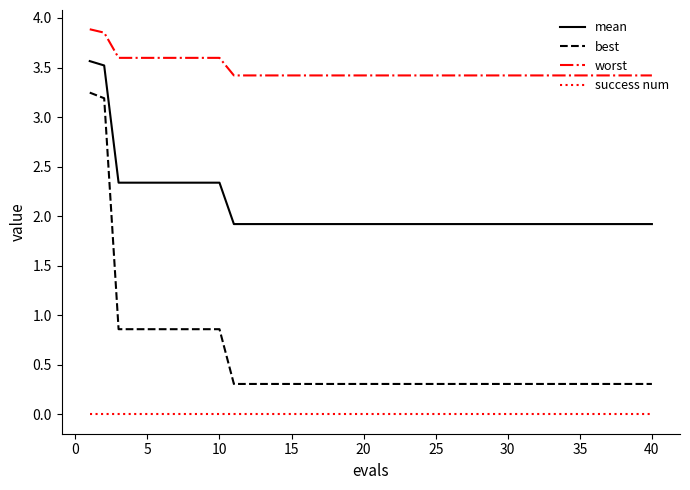

Which series has the largest total across all categories?

worst